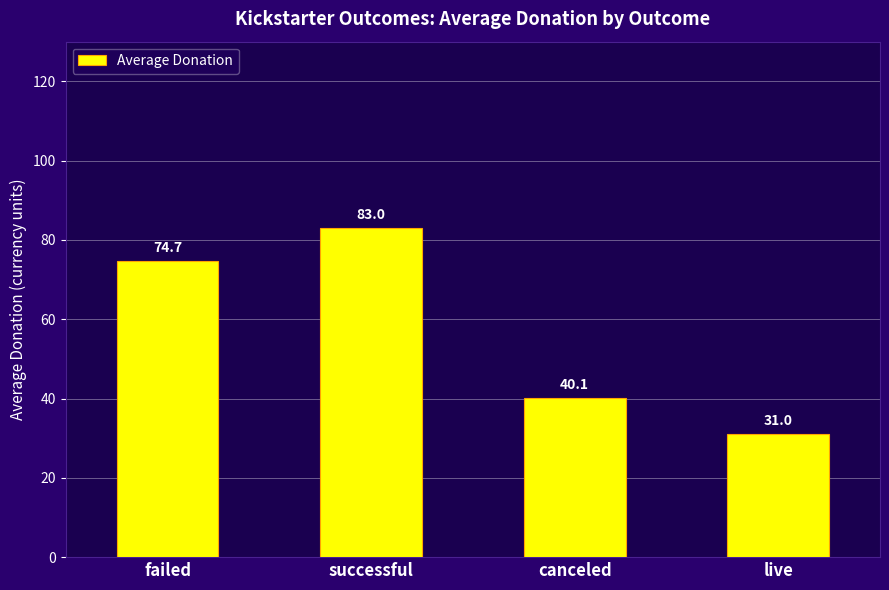

What is the label of the 2nd bar from the left?

successful